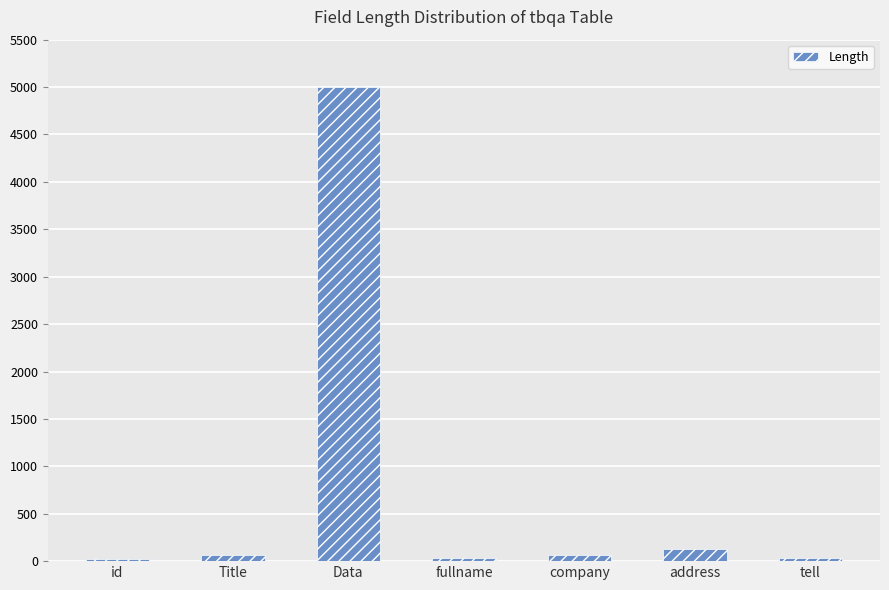

What is the label of the 6th bar from the right?

Title